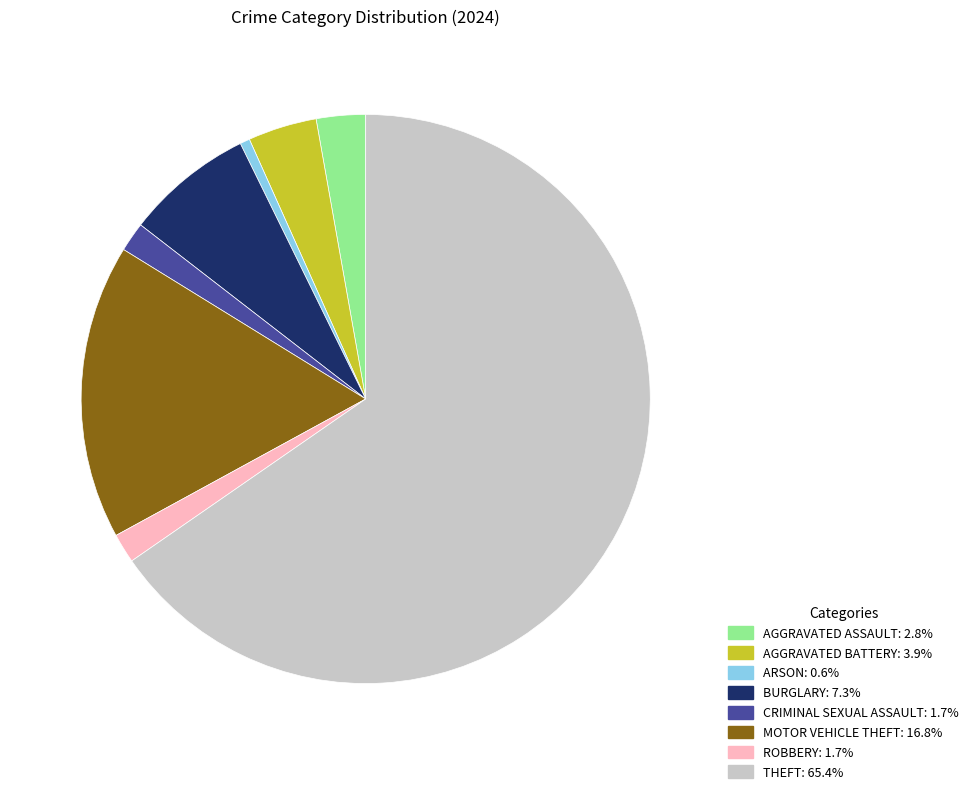

Does any single category account for the majority?

Yes